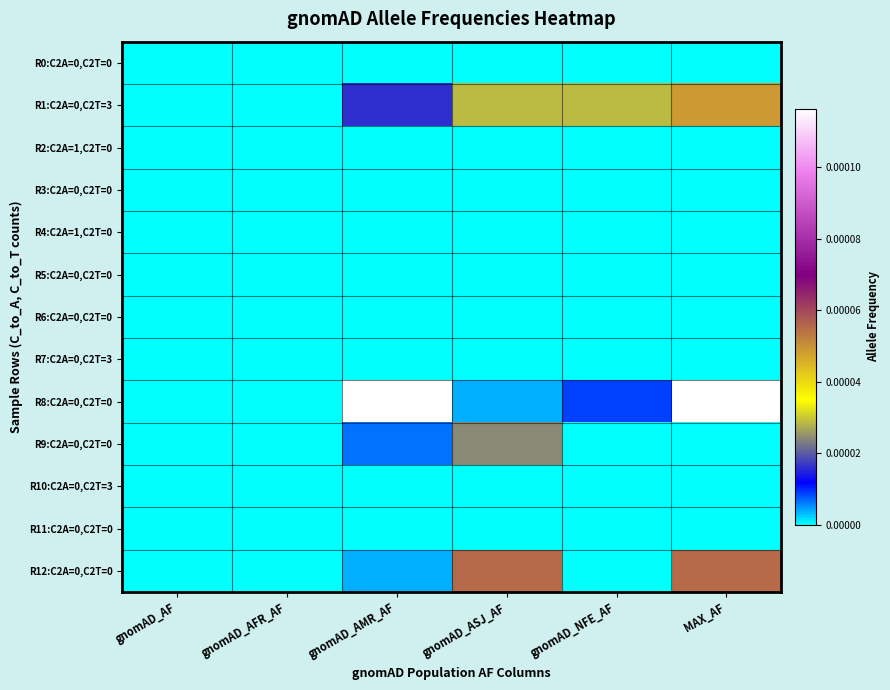

List the series in order of their peak value, highest first.

R8:C2A=0,C2T=0, R12:C2A=0,C2T=0, R1:C2A=0,C2T=3, R9:C2A=0,C2T=0, R0:C2A=0,C2T=0, R2:C2A=1,C2T=0, R3:C2A=0,C2T=0, R4:C2A=1,C2T=0, R5:C2A=0,C2T=0, R6:C2A=0,C2T=0, R7:C2A=0,C2T=3, R10:C2A=0,C2T=3, R11:C2A=0,C2T=0